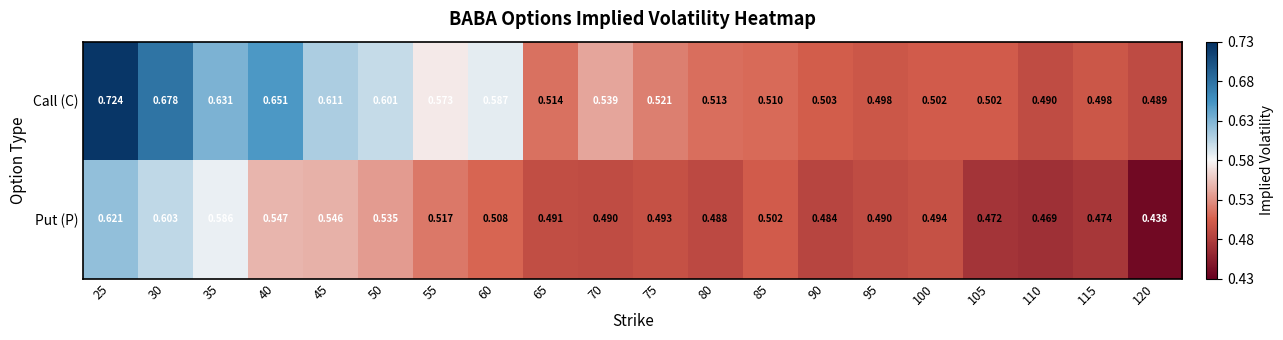

Which series changed the most between 55 and 90?

Call (C)